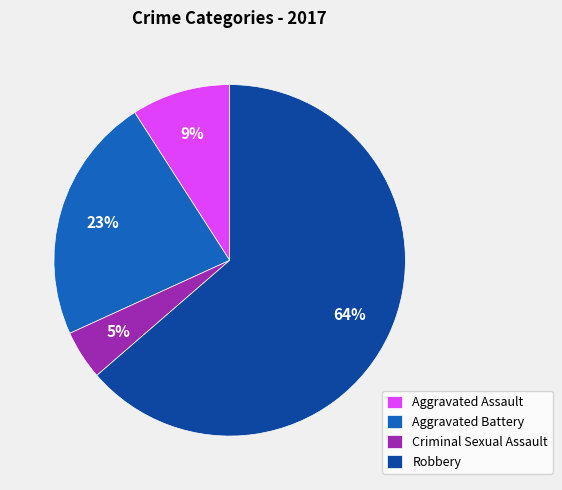

How many segments does this pie chart have?

4